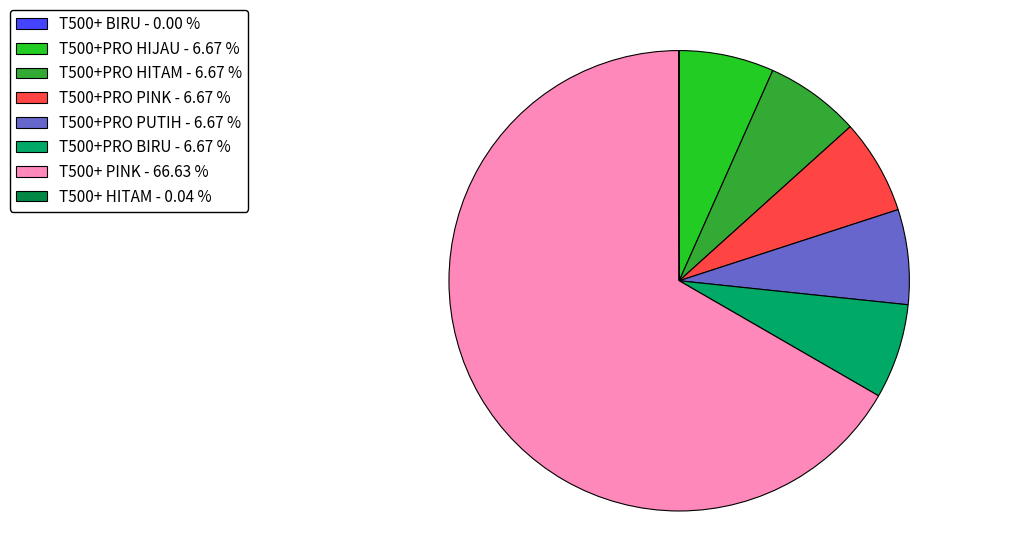

Do T500+ PINK - 66.63 % and T500+PRO PUTIH - 6.67 % together represent more than half of the pie?

Yes